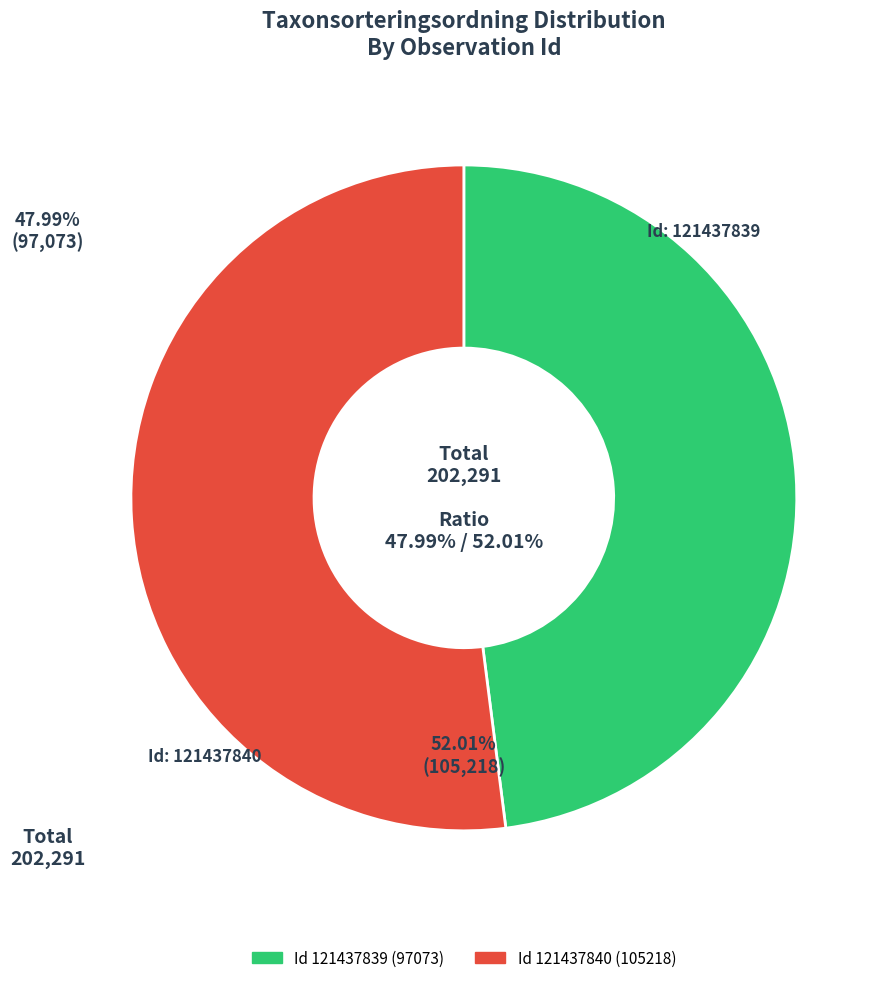

How many segments does this pie chart have?

2